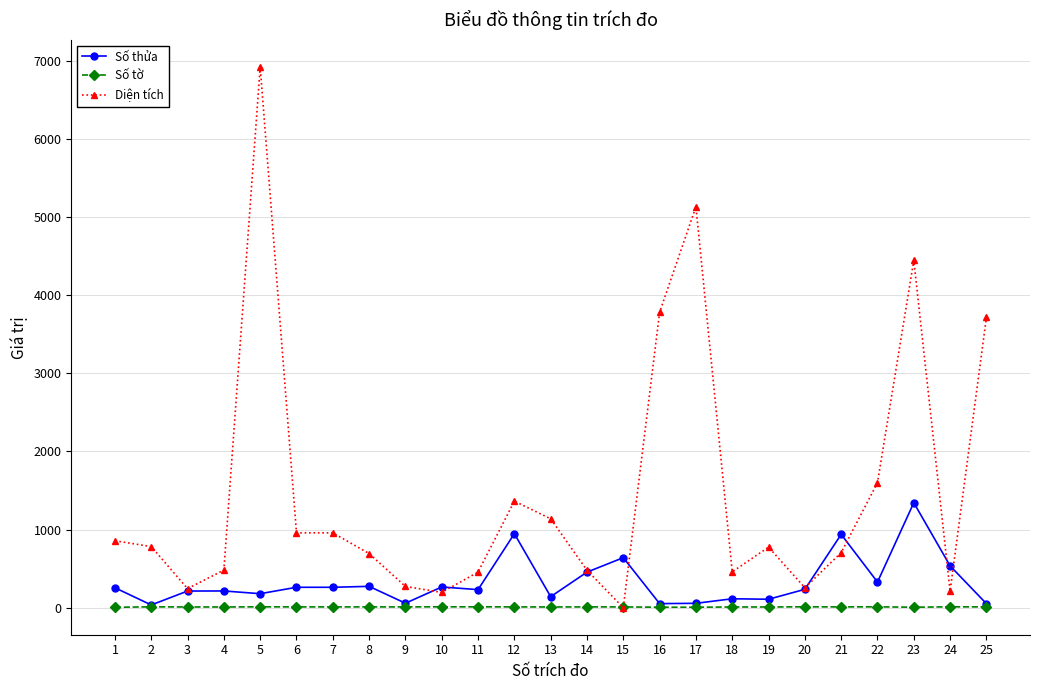

What is the difference between the maximum and second lowest values in the Số tờ series?

5.0